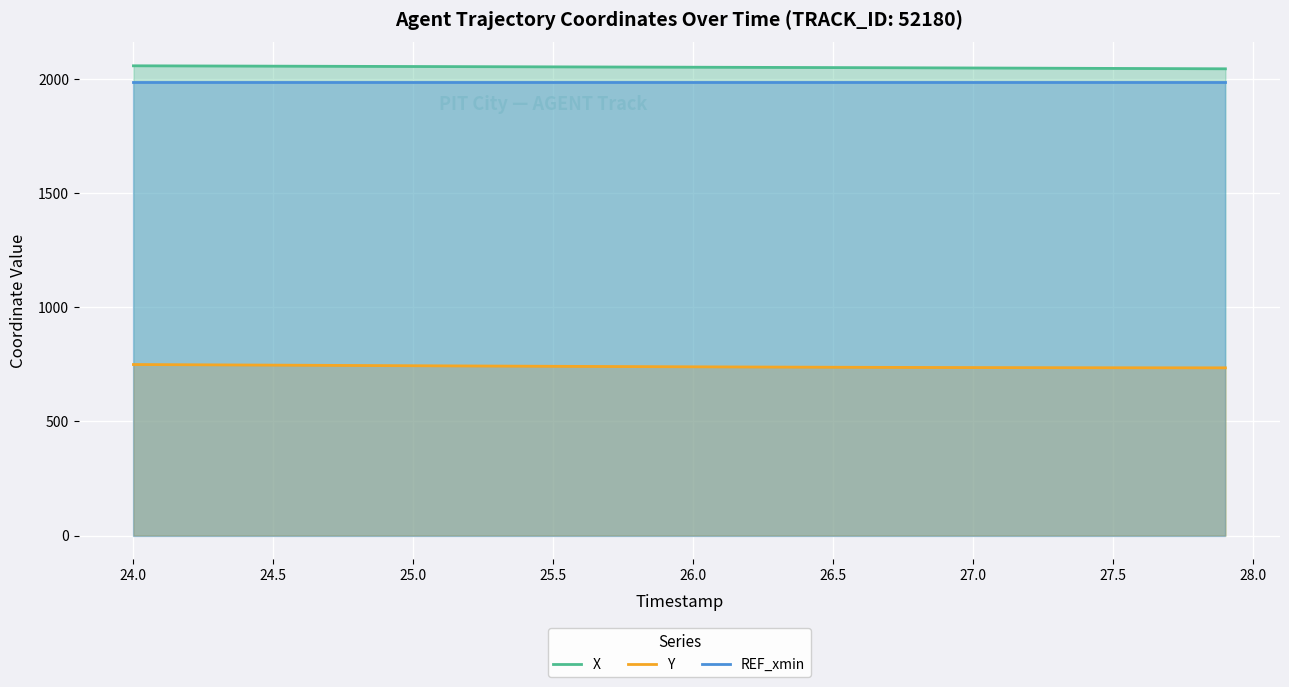

What is the minimum value for X?

2043.5